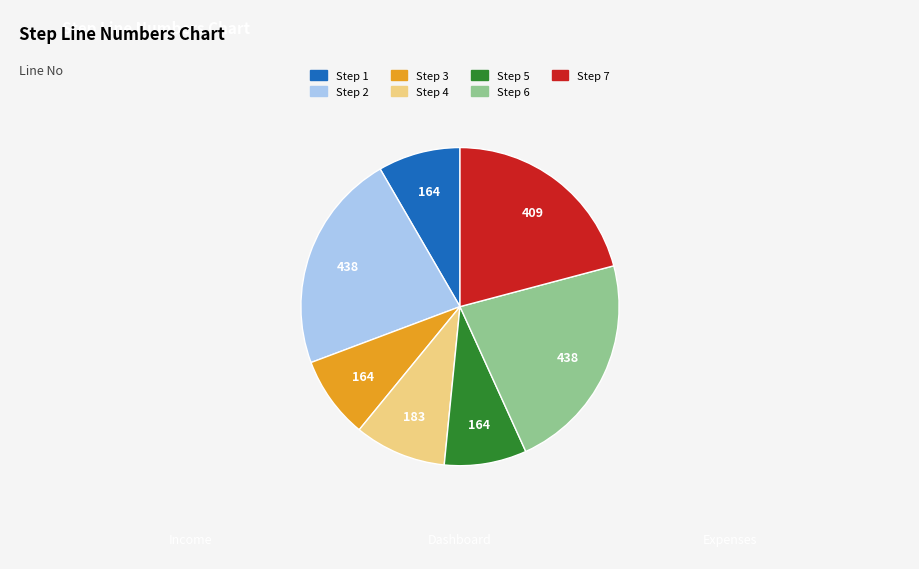

True or false: Step 2 accounts for 8% of the total.

False